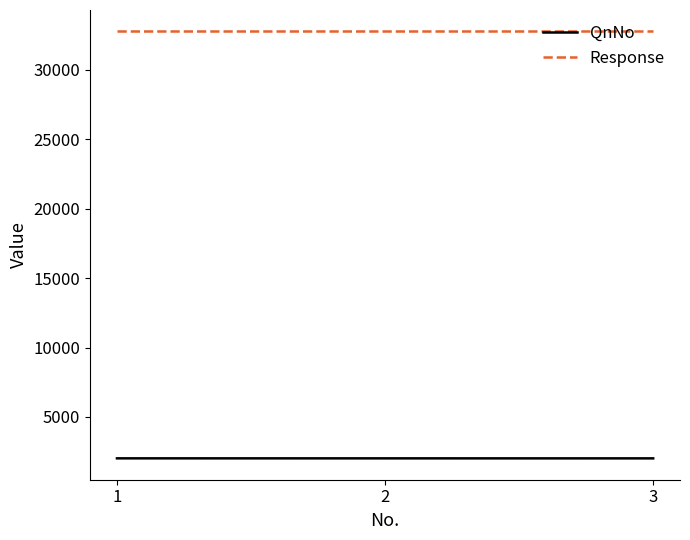

What is the minimum value for QnNo?

2019